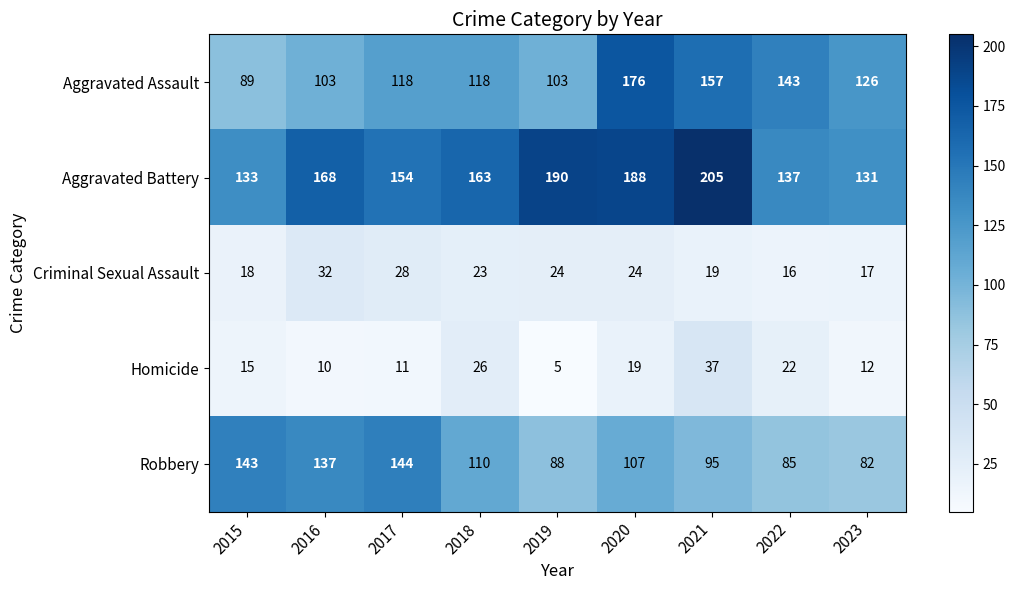

How many categories are shown in the chart?

9